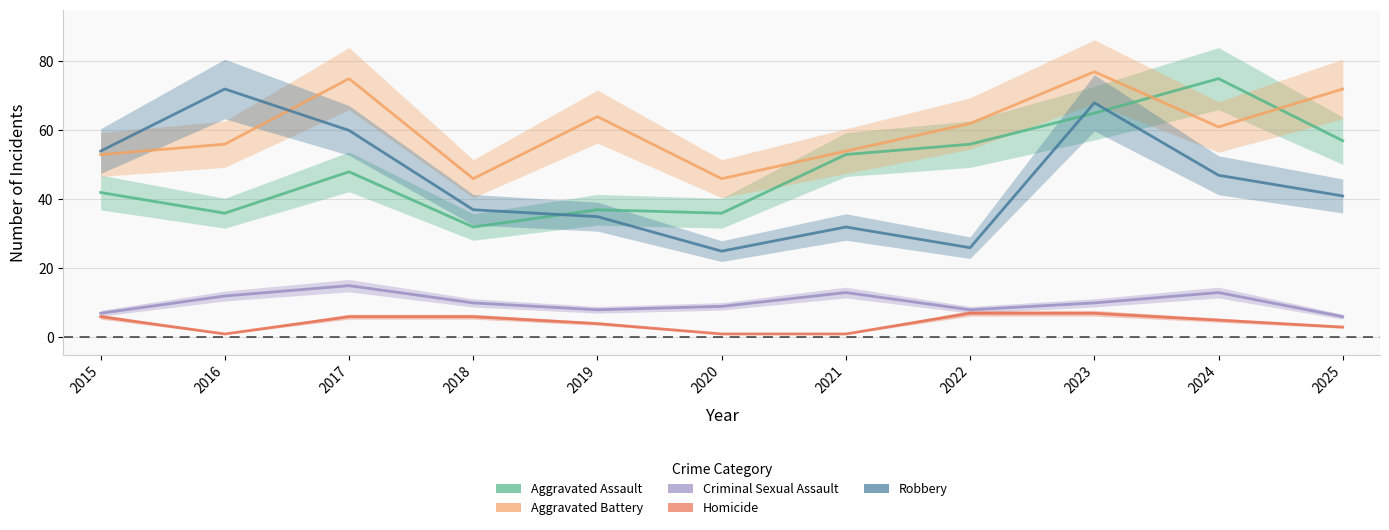

How many distinct data groups are displayed?

5